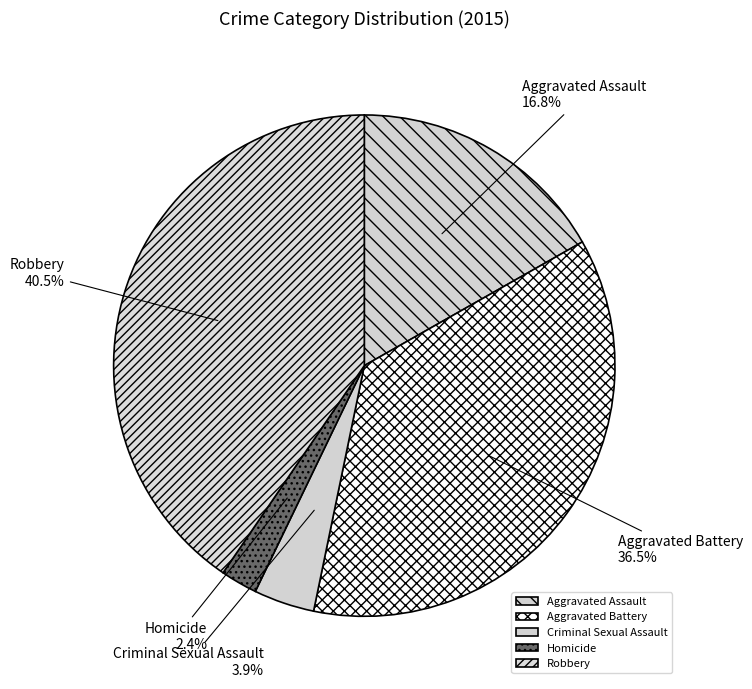

Combined, do Aggravated Assault and Aggravated Battery account for over 50%?

Yes